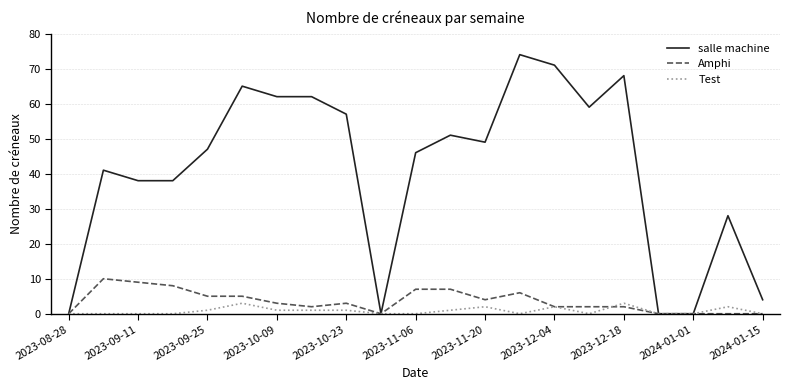

List the series in order of their peak value, lowest first.

Test, Amphi, salle machine